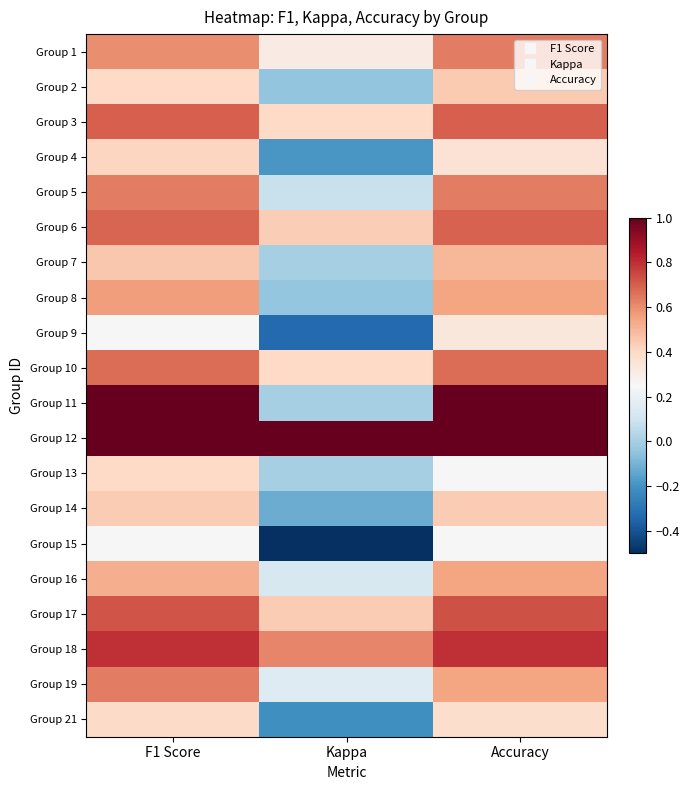

What is the total value across all series at Kappa?

2.5